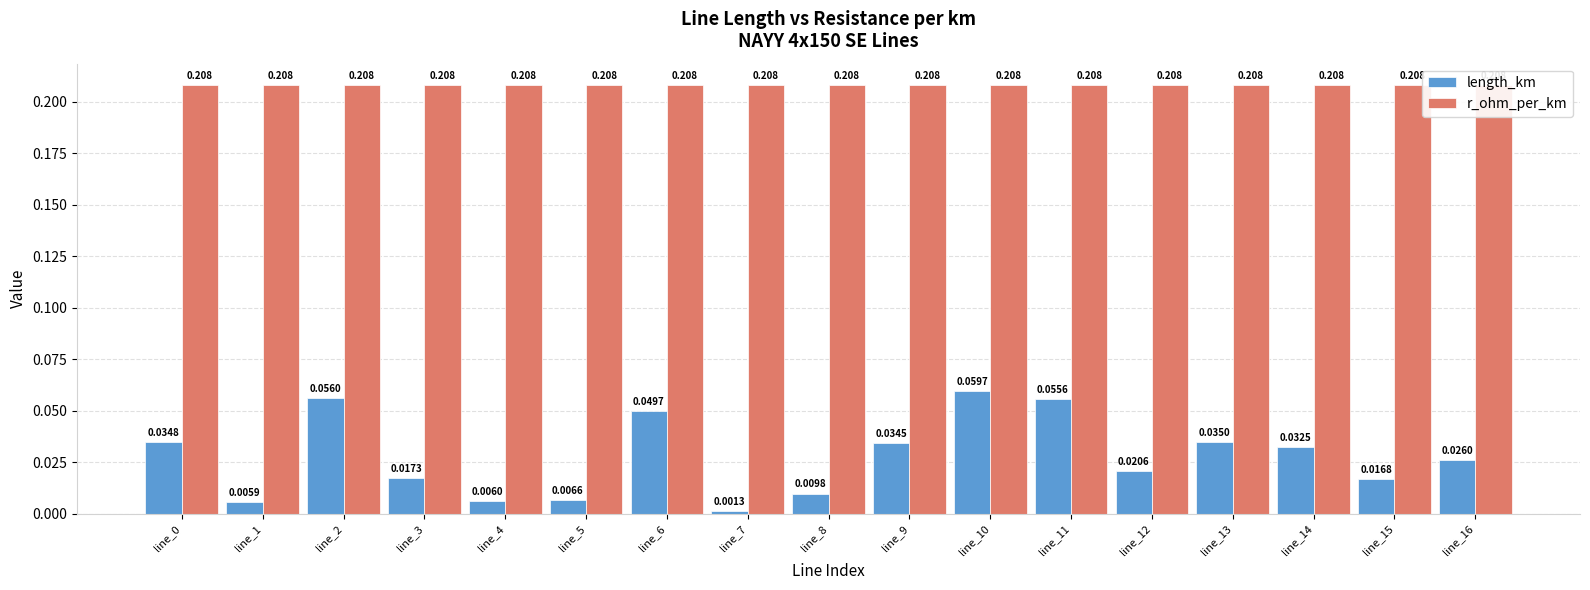

What are all the series names shown in the legend?

length_km, r_ohm_per_km